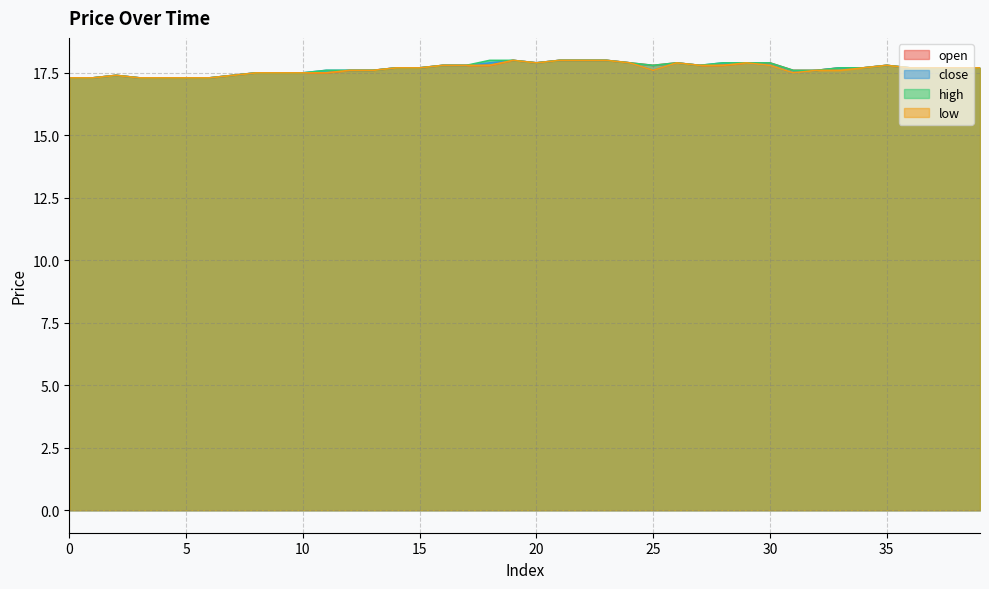

How many data points does each series have?

40